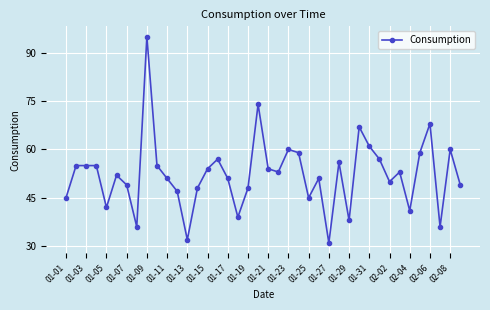

What is the greatest value displayed?

95